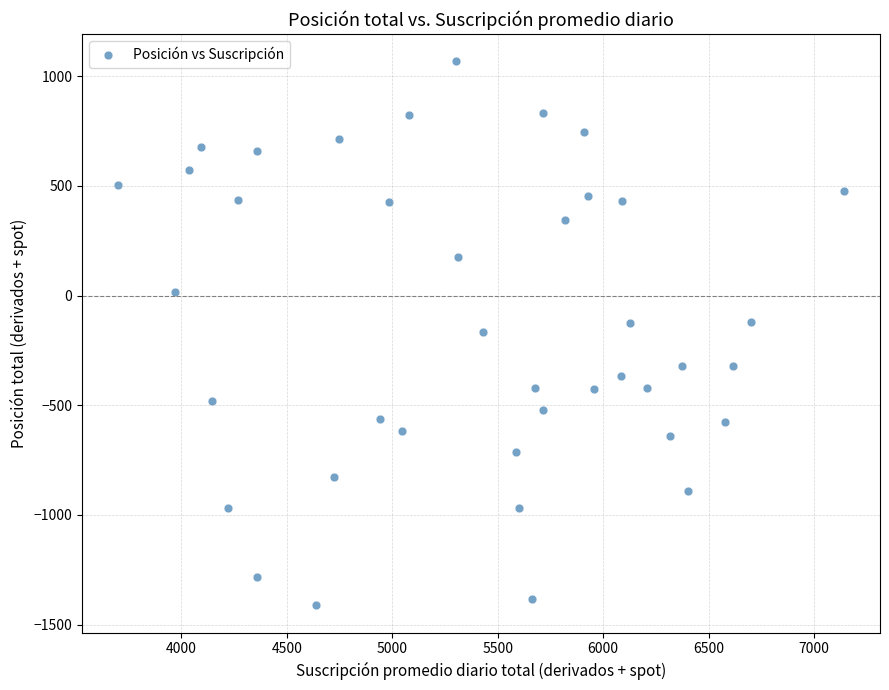

What is the range of X values (max minus min)?

3439